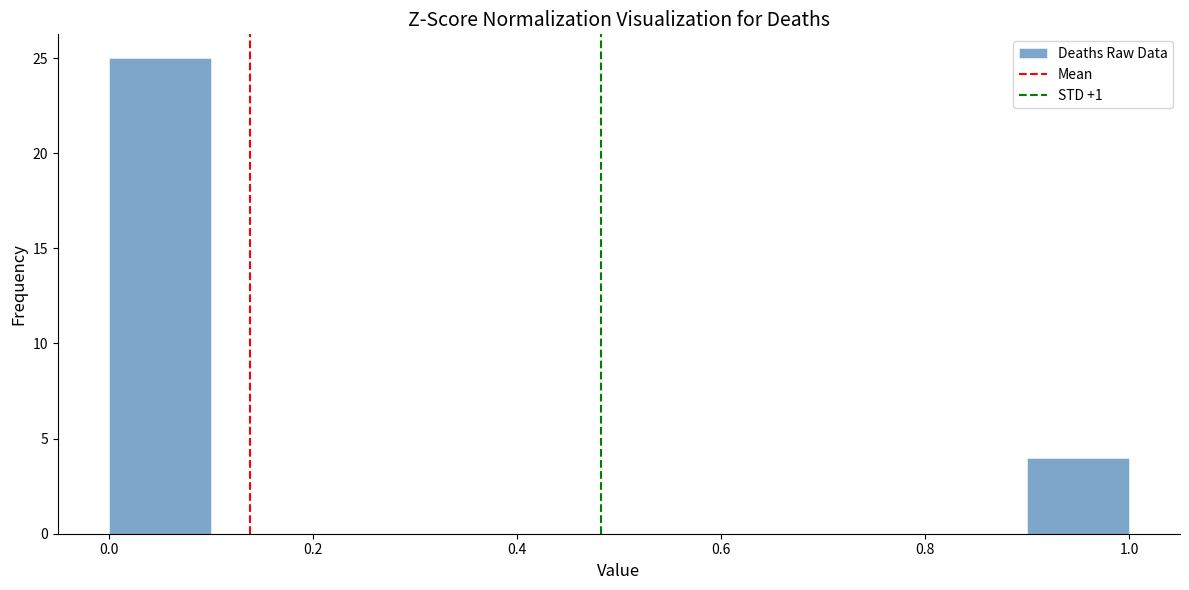

Reading left to right, list every bar in this chart as the range it spans on the x-axis followed by its height. The values are not printed on the chart, so give them approximately, as read against the axis.

0.0 to 0.1: 25
0.1 to 0.2: 0
0.2 to 0.3: 0
0.3 to 0.4: 0
0.4 to 0.5: 0
0.5 to 0.6: 0
0.6 to 0.7: 0
0.7 to 0.8: 0
0.8 to 0.9: 0
0.9 to 1.0: 4